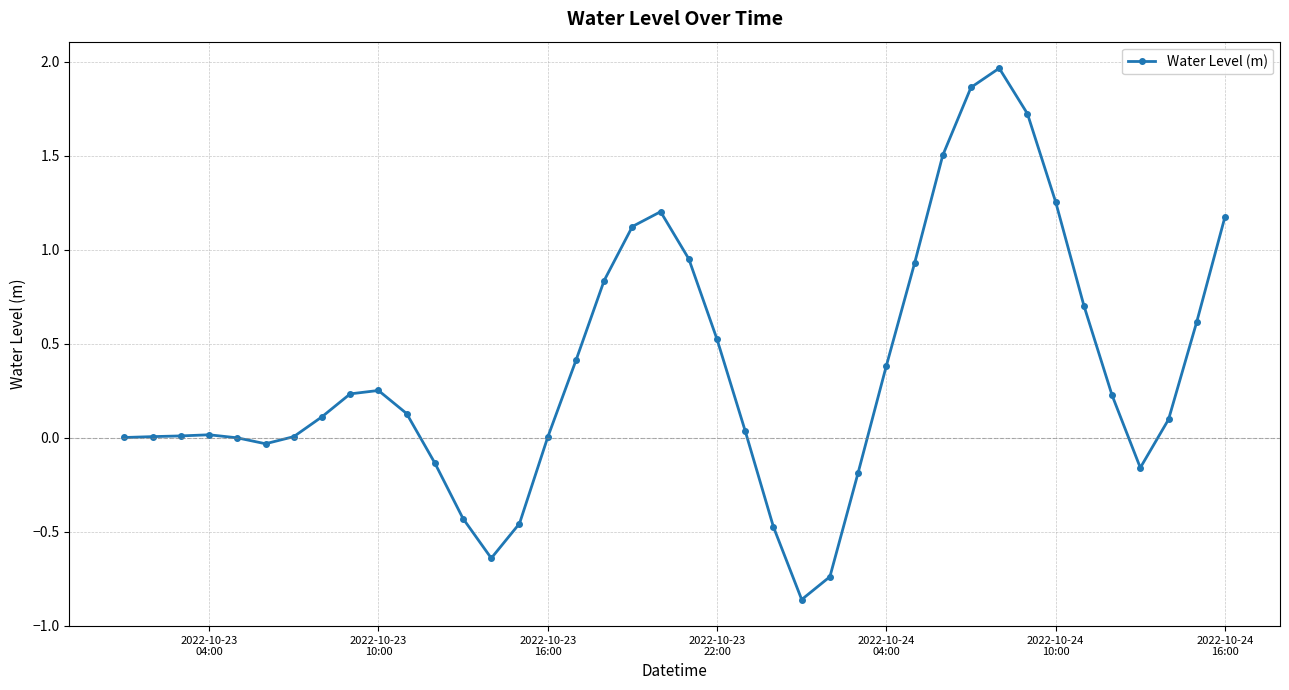

True or false: the data has more than 2 interior local peaks.

True